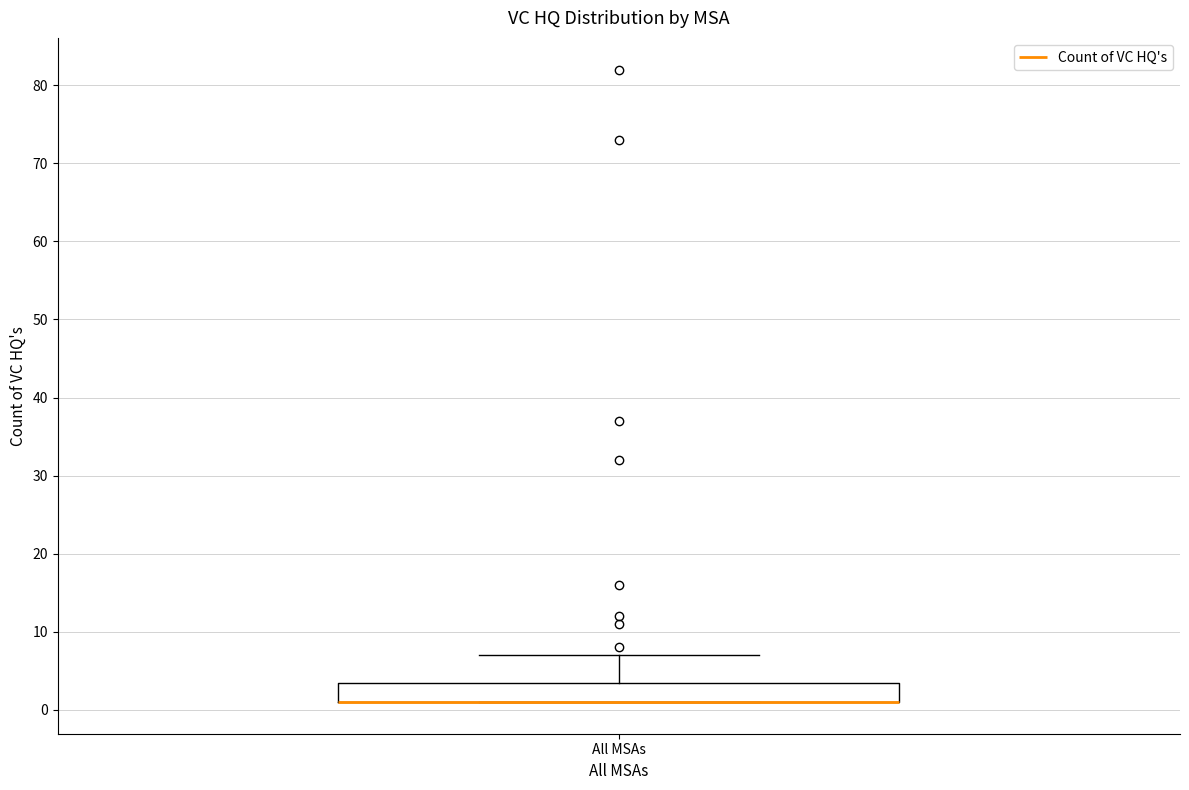

Read this box plot against the y-axis: the position of the median line, the range covered by the box, and the ends of both whiskers. The values are not printed on the chart, so give them approximately, as read against the axis.

median 1 (drawn on the box's lower edge), box 1 to 4, whiskers 1 to 7